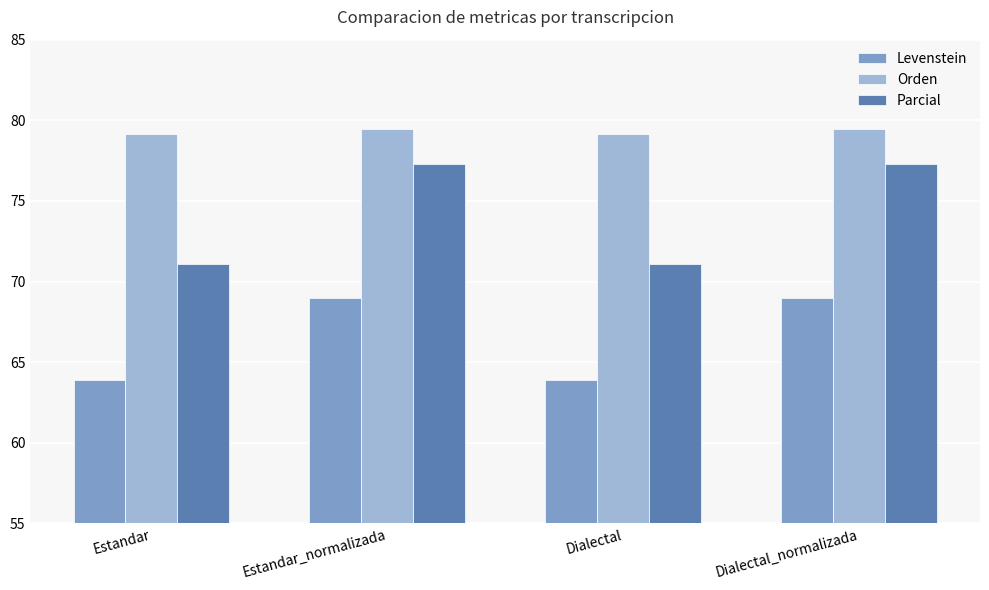

What is the sum of all Parcial values?

296.7